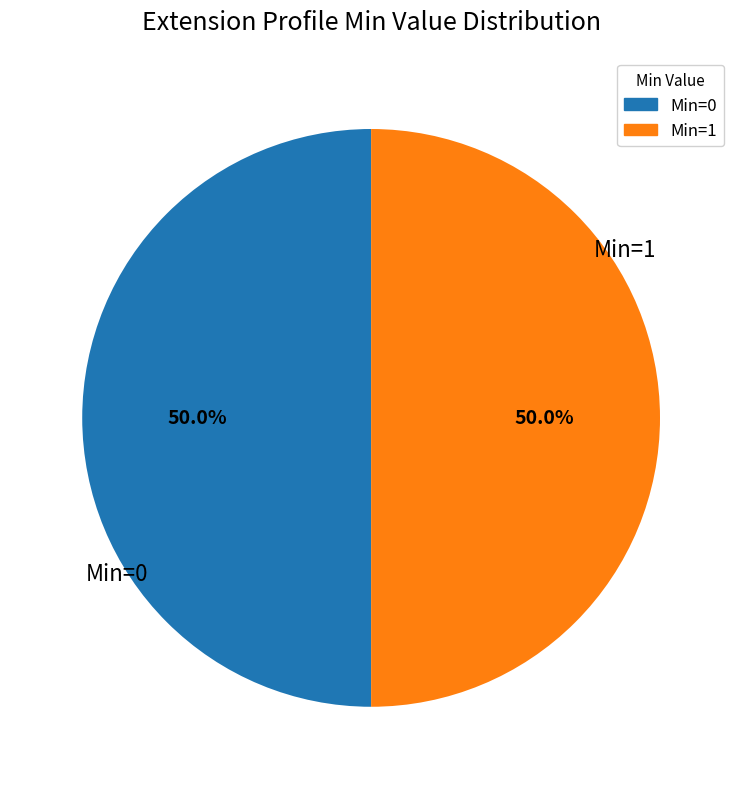

Do Min=1 and Min=0 together represent more than half of the pie?

Yes